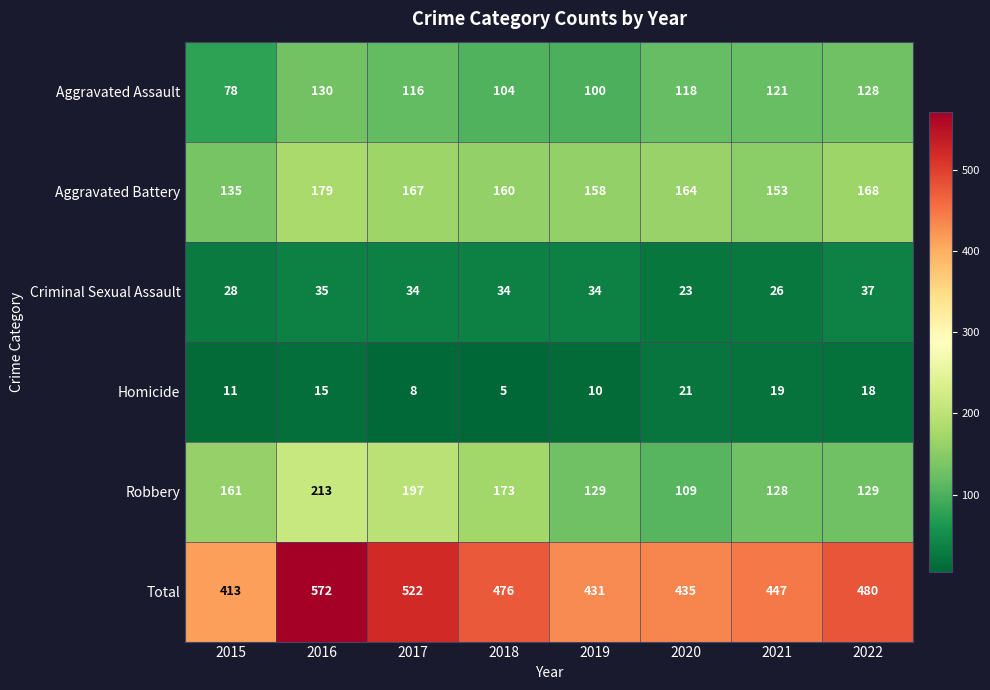

Between 2018 and 2022, which series saw the biggest shift?

Robbery